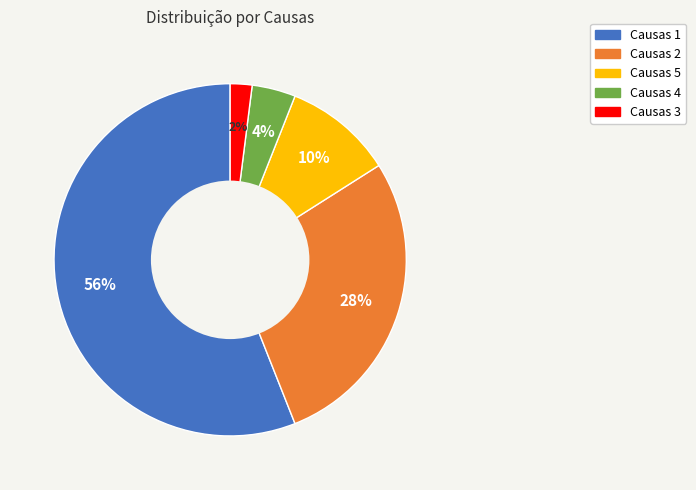

To the nearest percent, what is the difference between the largest and smallest slice percentages?

54%